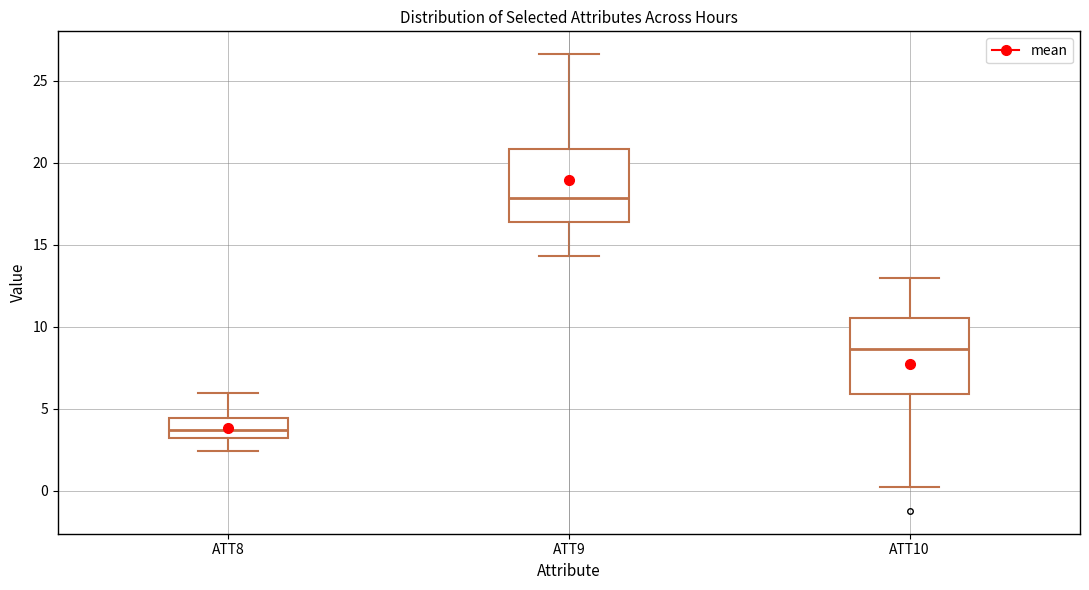

Where is the upper edge of the box for ATT9 on the y-axis? The values are not printed on the chart, so give them approximately, as read against the axis.

21.0